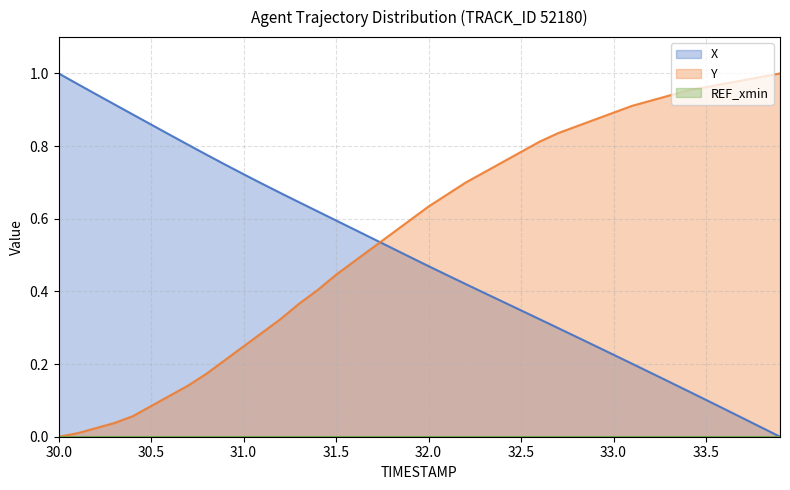

What is the sum of the Y values at 31.4 and 32.3?

1.1